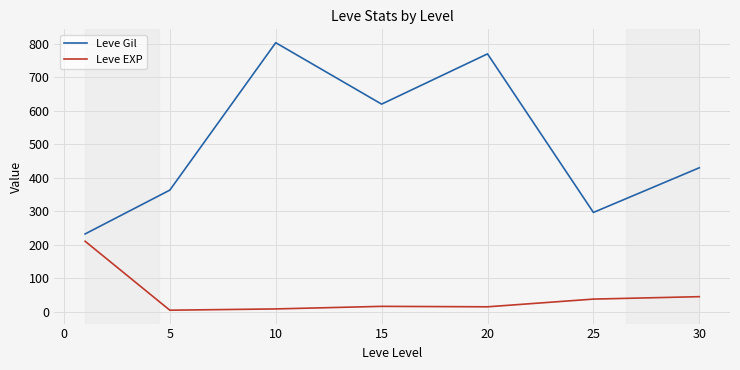

Which series has the widest spread of values?

Leve Gil